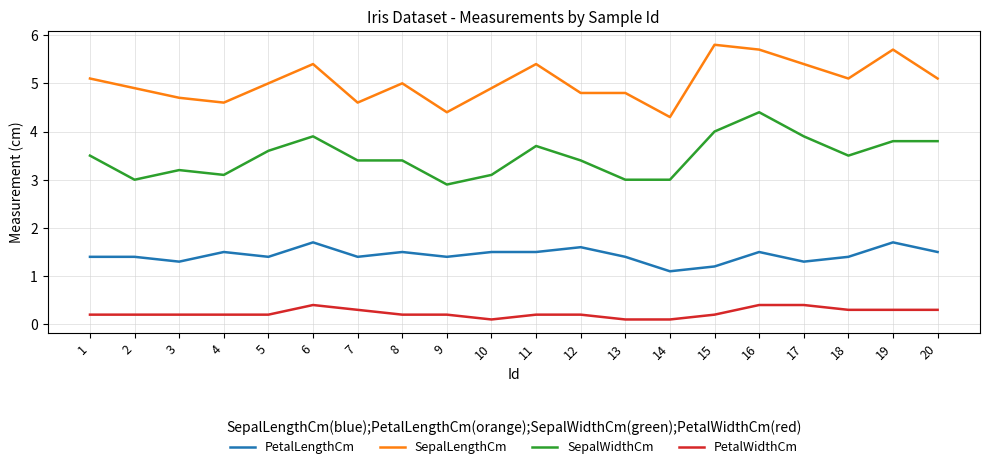

Where is the first local maximum for SepalLengthCm?

6